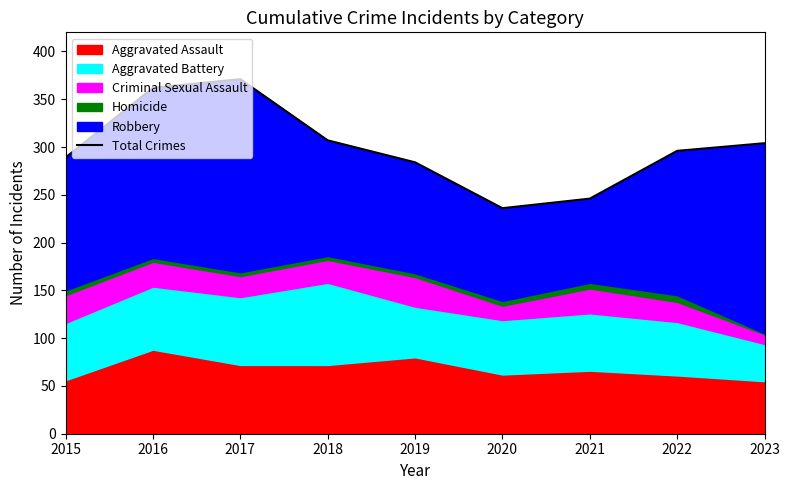

The chart shows a value of 195 at 2019. True or false?

False